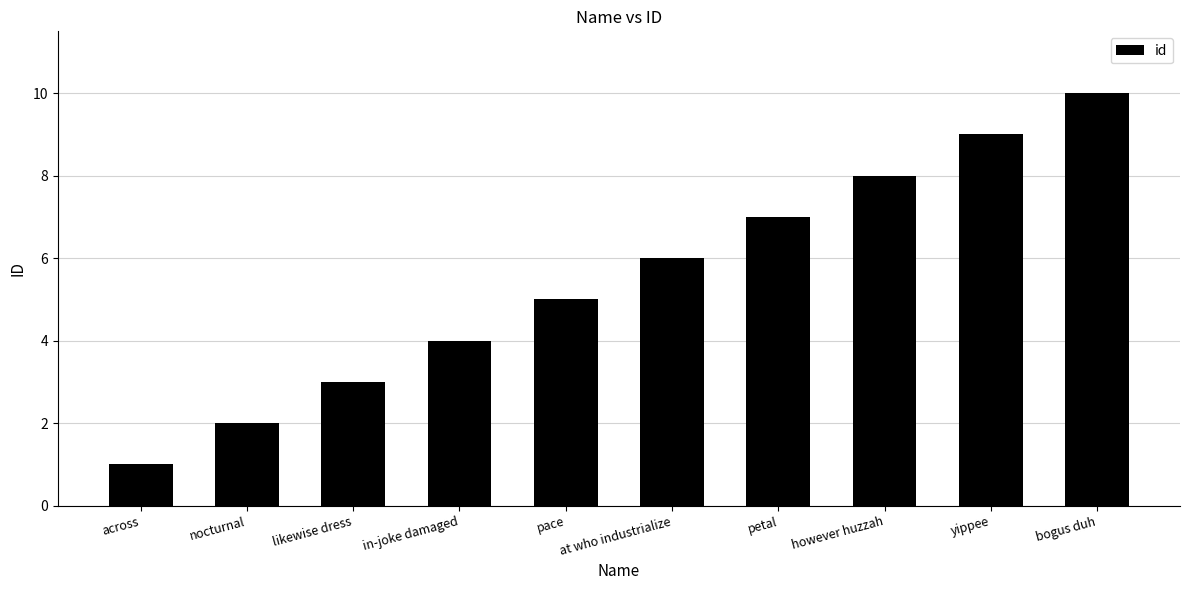

At which label is the value closest to 5?

pace